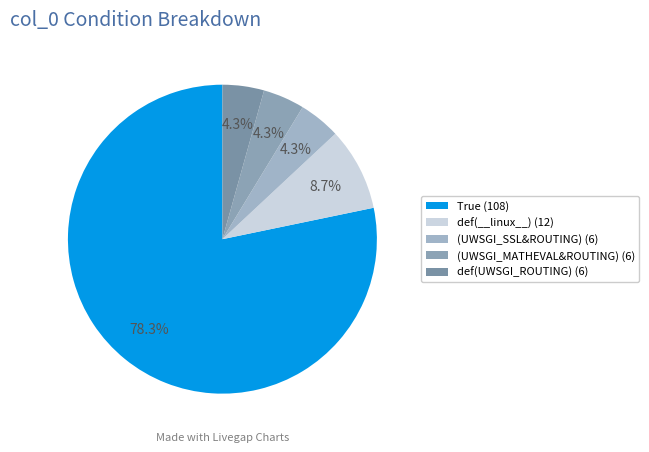

Which slice is the smallest?

(def(UWSGI_SSL)&def(UWSGI_ROUTING))